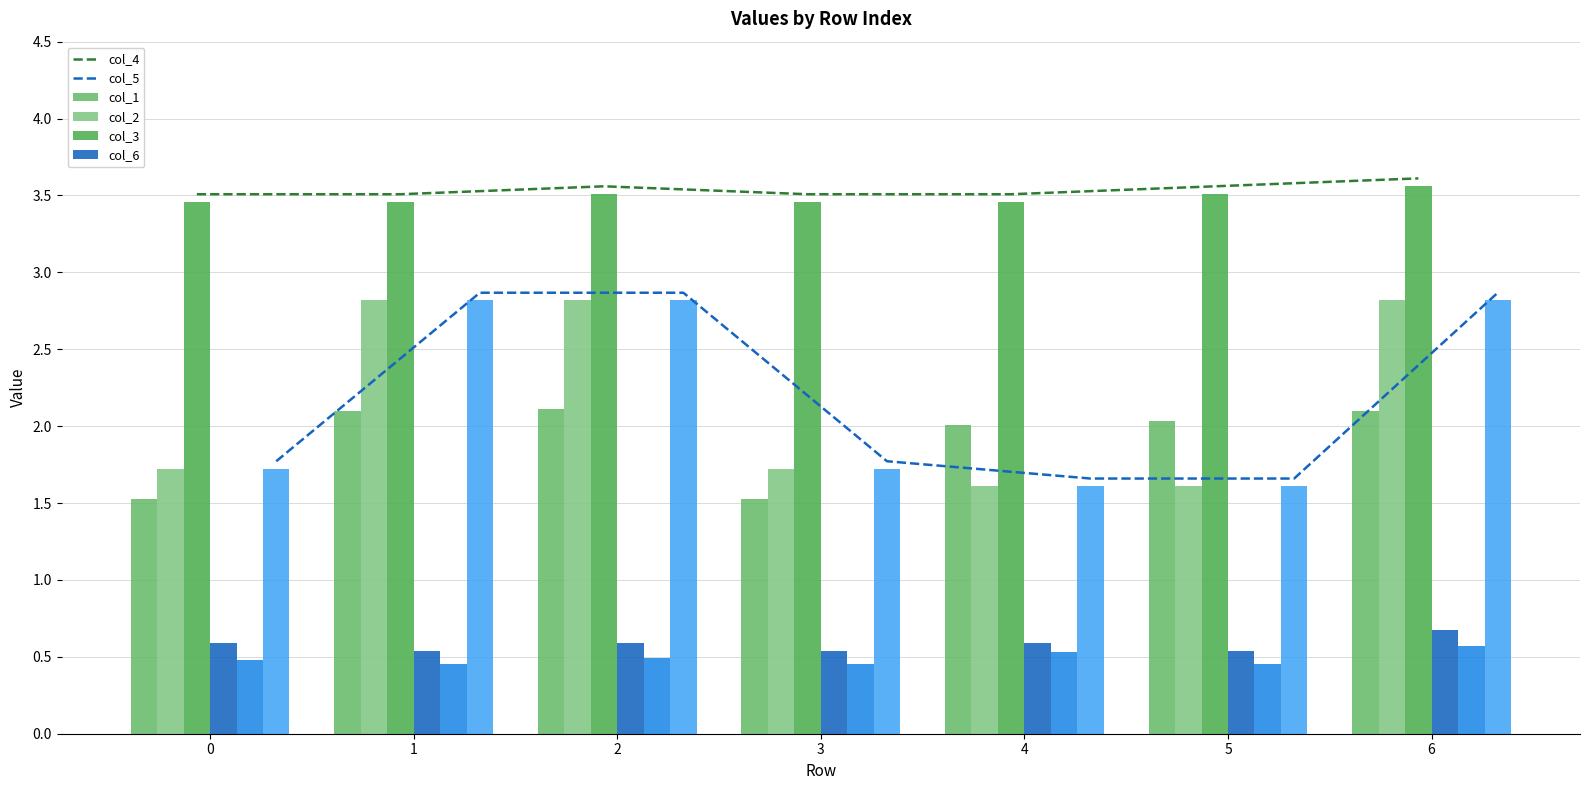

Does the chart contain stacked bars?

No